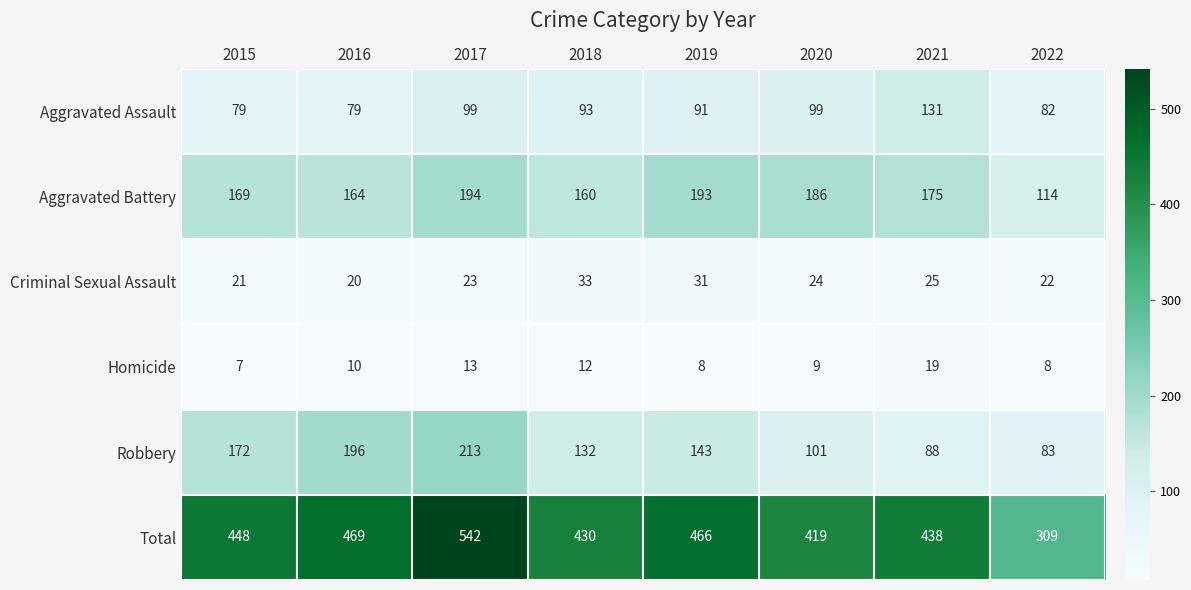

At which category is the sum across all series the highest?

2017